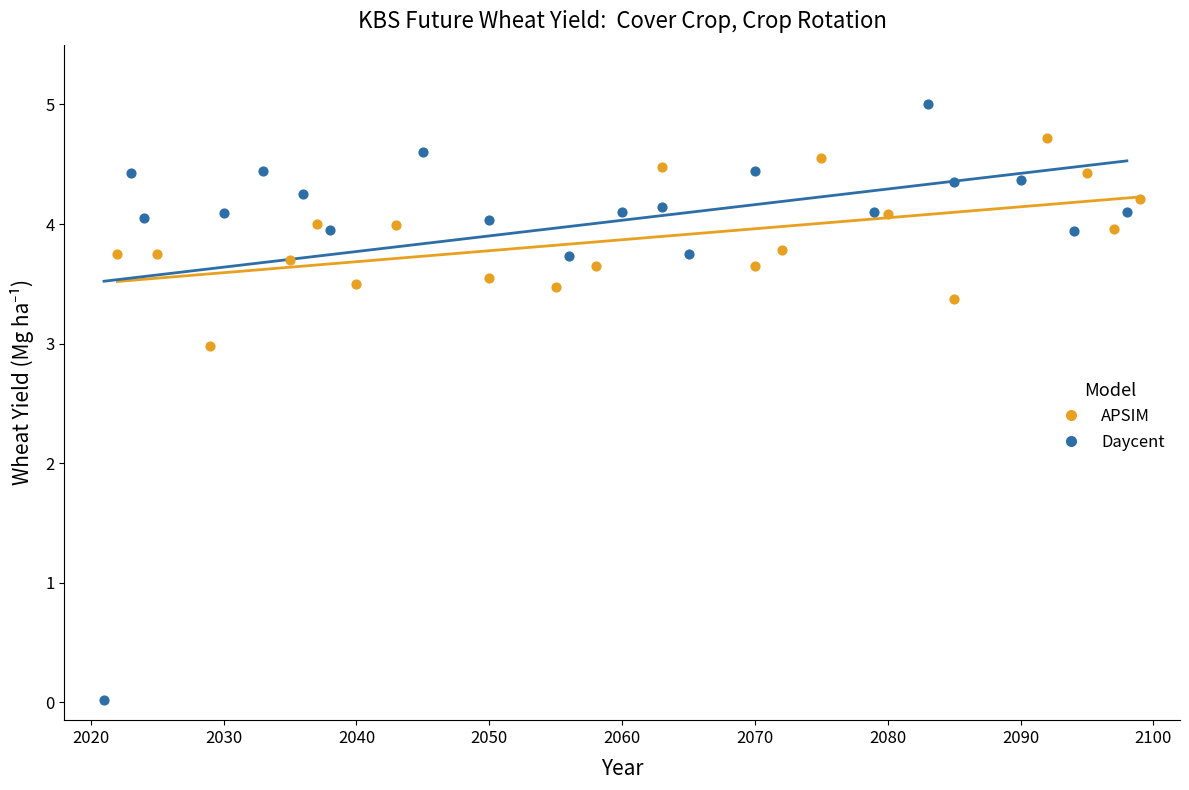

Which series reaches the maximum Y coordinate?

Daycent